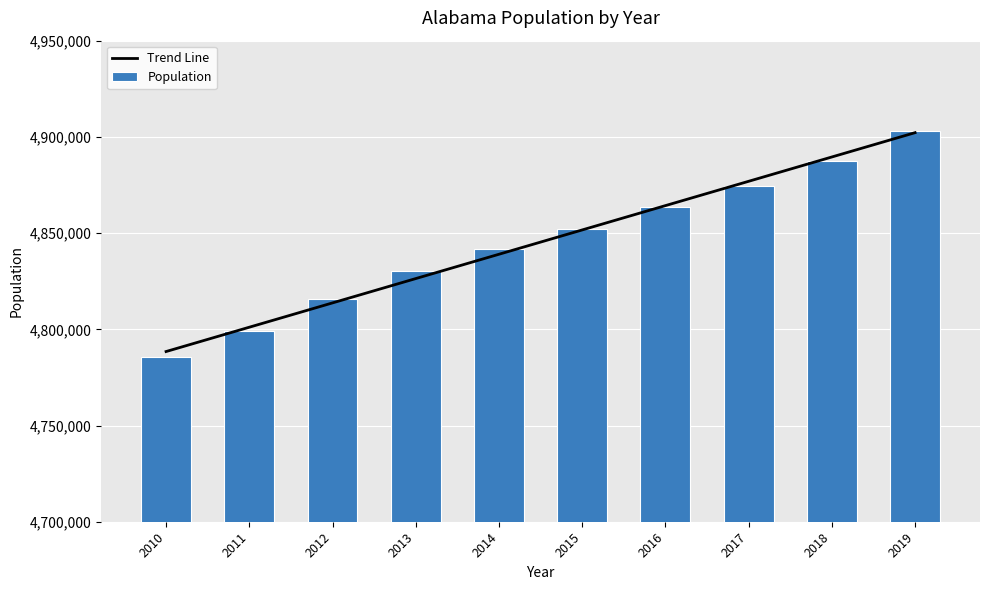

At which category does the chart reach its peak across all series?

2019